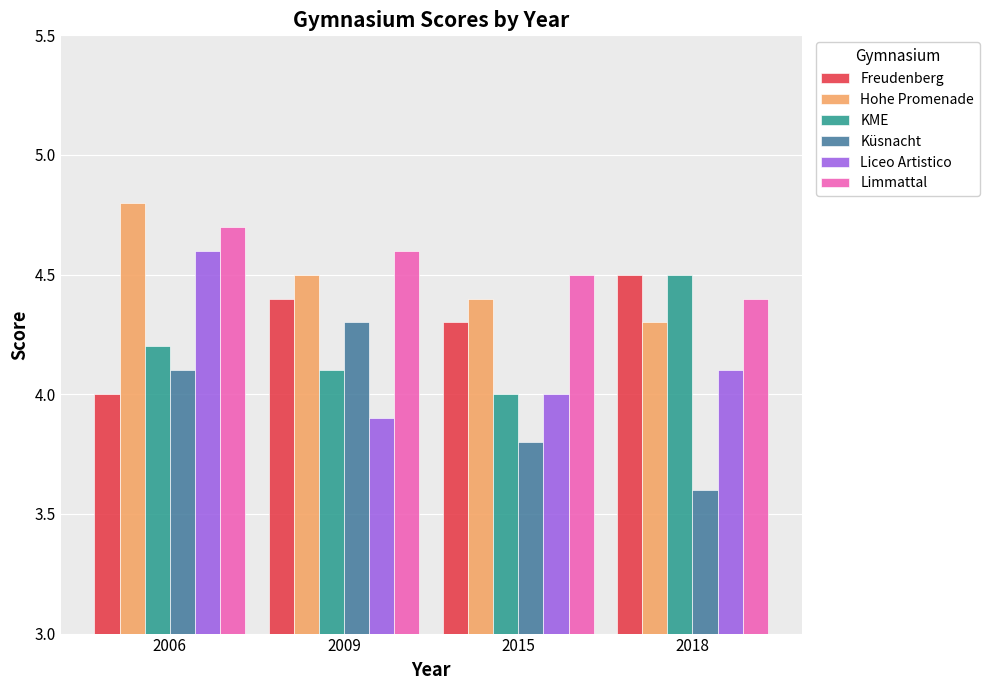

At which category does the chart reach its minimum across all series?

2018